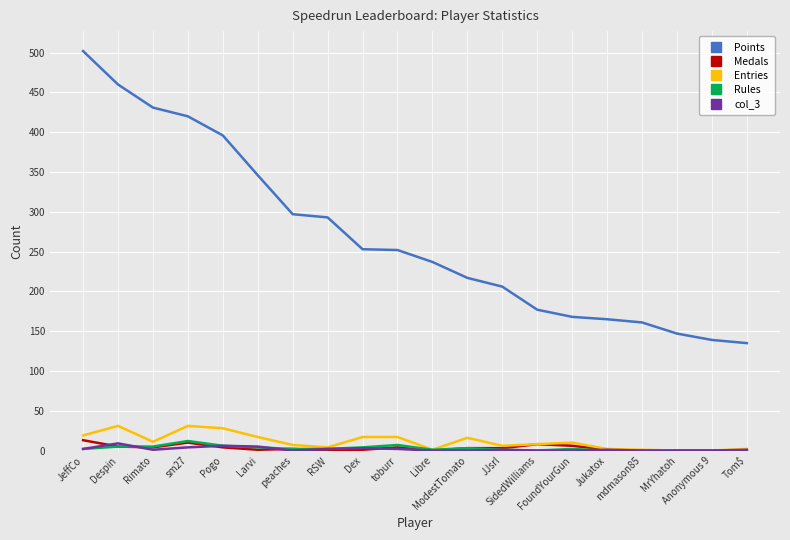

Where do col_3 and Medals first cross each other?

JeffCo and Despin